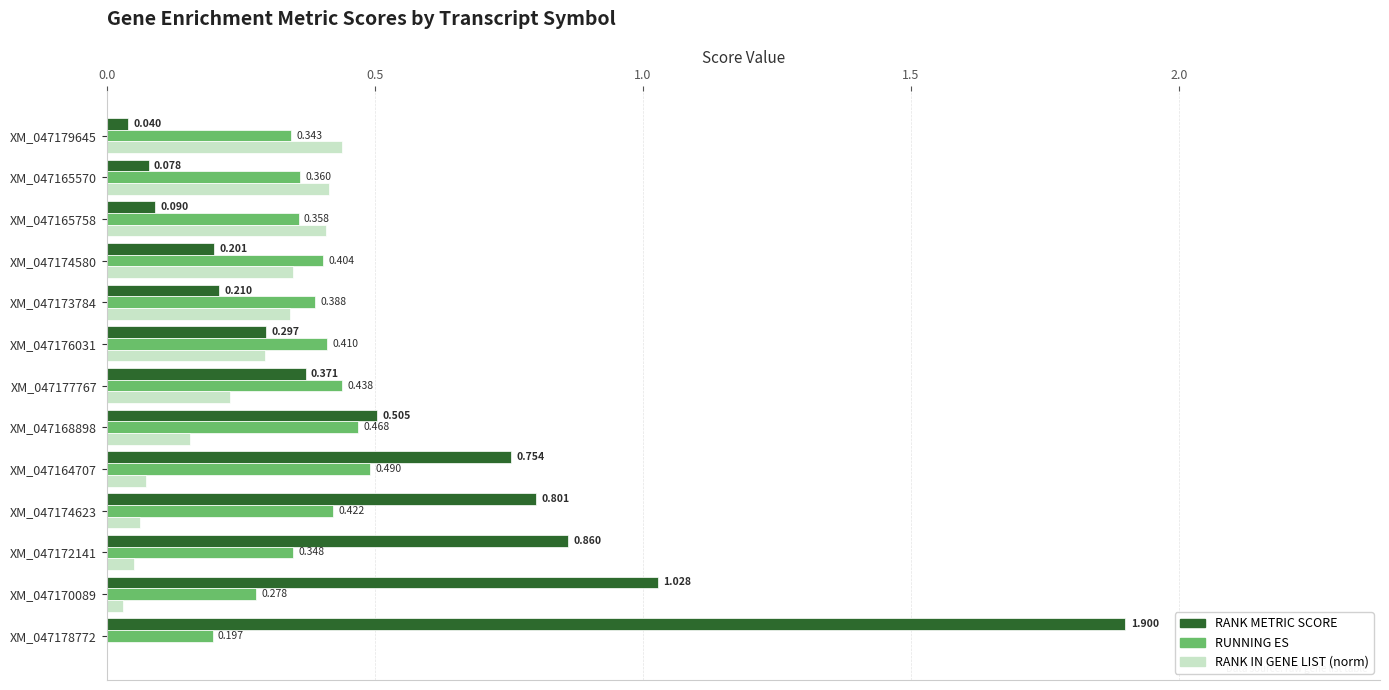

Which series changed the most between XM_047168898 and XM_047174580?

RANK METRIC SCORE